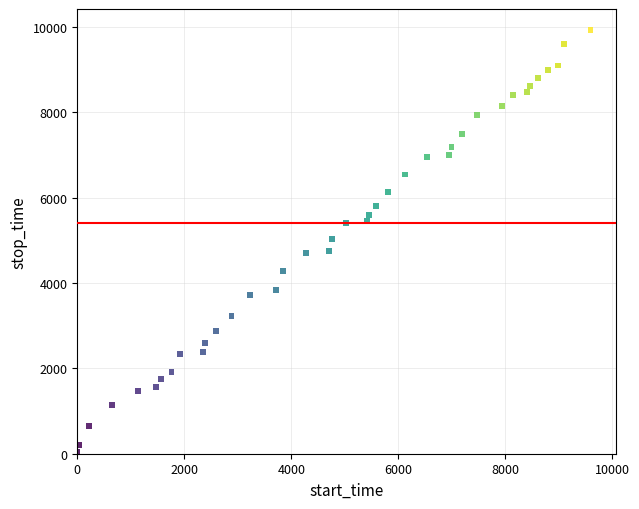

What is the range of X values (max minus min)?

9592